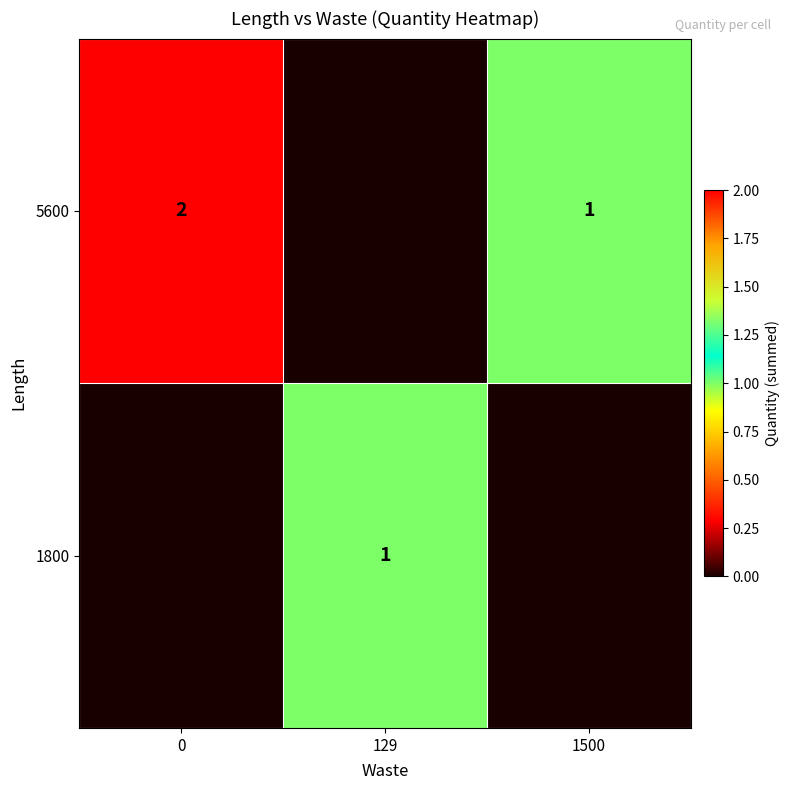

Is it true that 1800 equals 1 at 129?

True